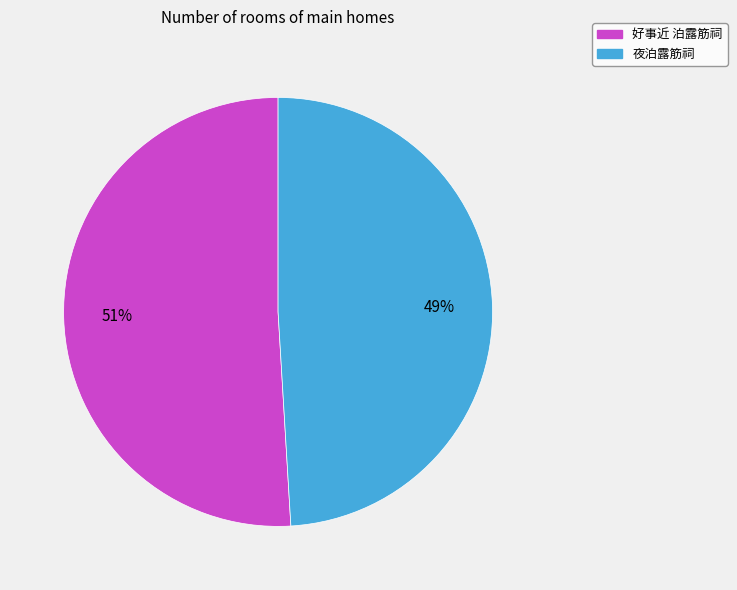

What is the smallest slice in the pie chart?

夜泊露筋祠